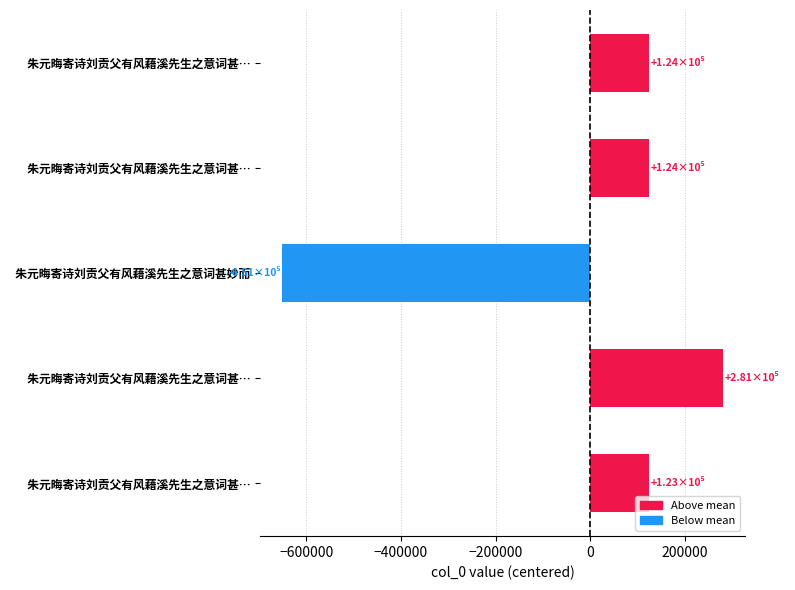

How many positive values are there?

4